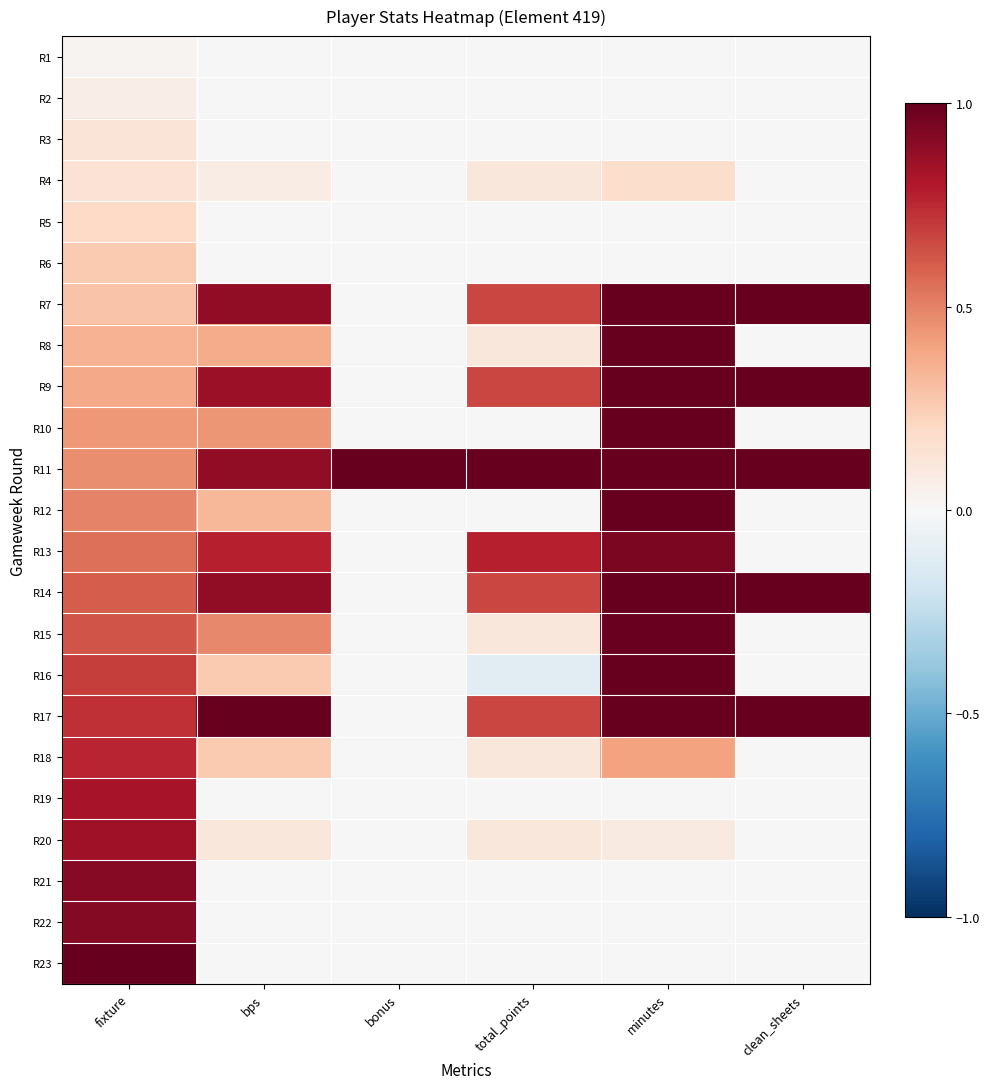

What is the total value across all series at total_points?

4.9